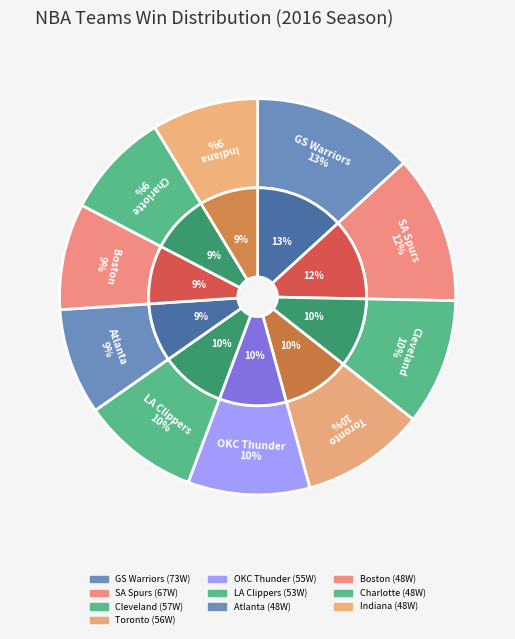

To the nearest percent, what portion does Indiana Pacers represent?

9%